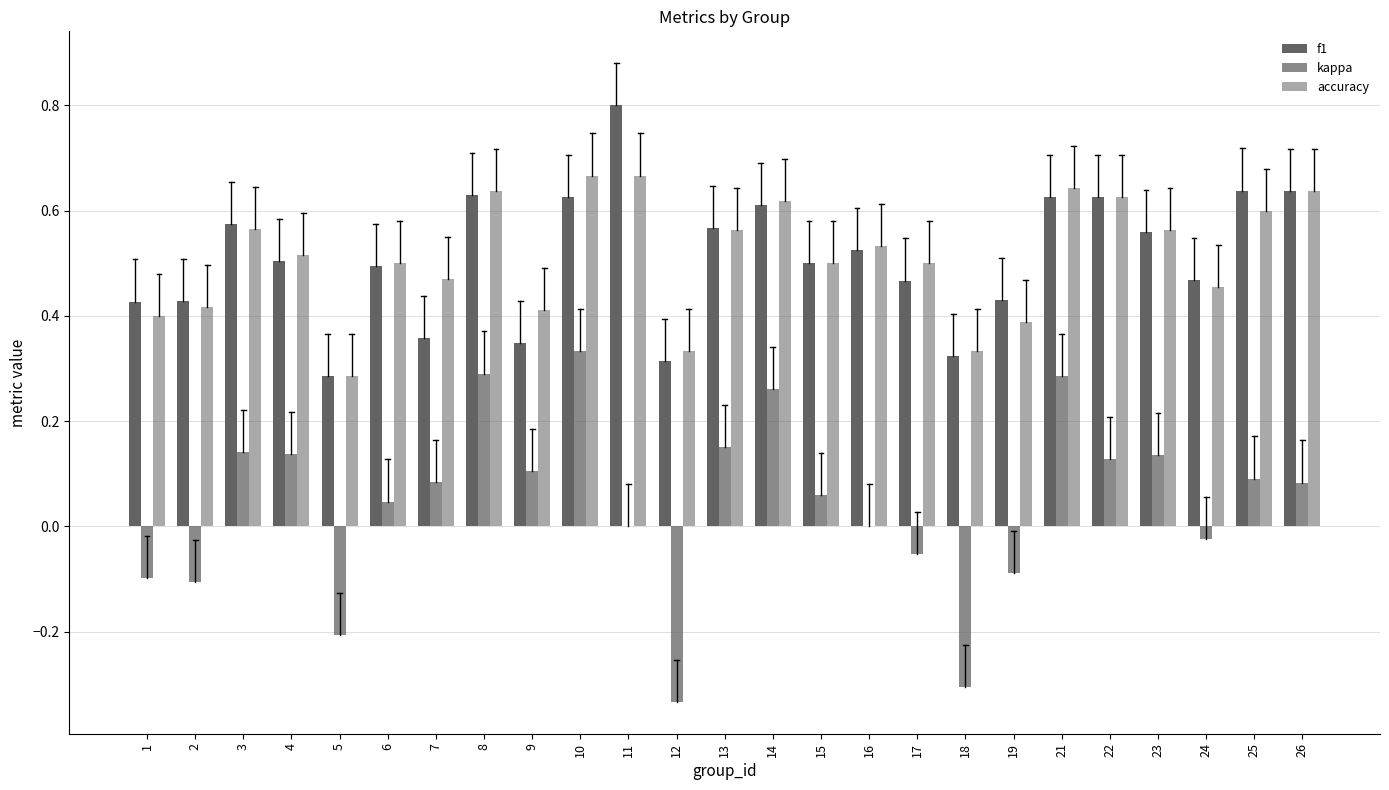

Does the chart contain stacked bars?

No